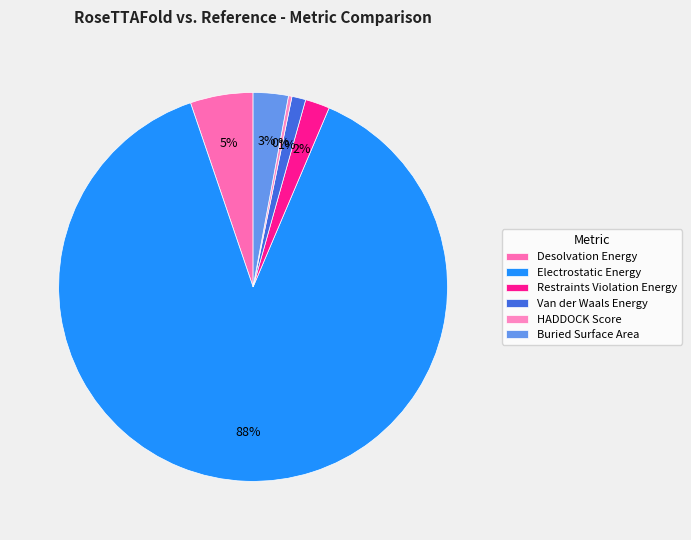

How many slices are in this pie chart?

6